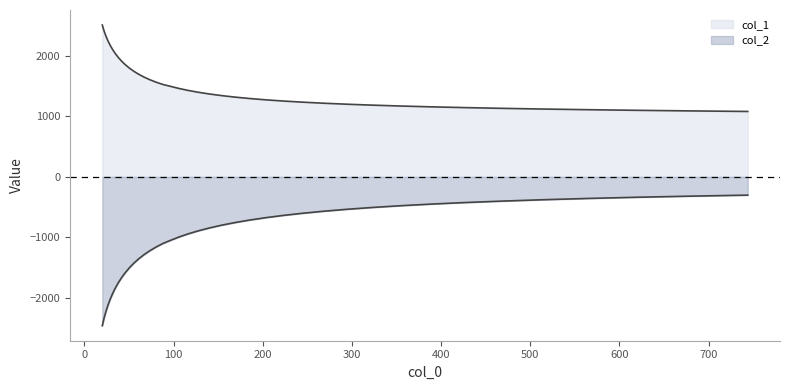

What is the value of the col_2 point at the 19th from the left?

-991.9